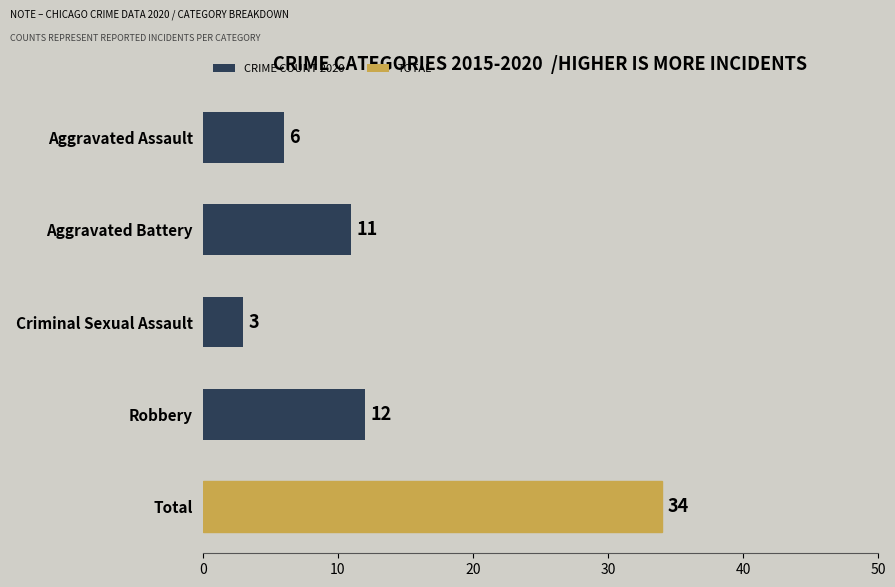

List the labels in order of value, smallest first.

Criminal Sexual Assault, Aggravated Assault, Aggravated Battery, Robbery, Total